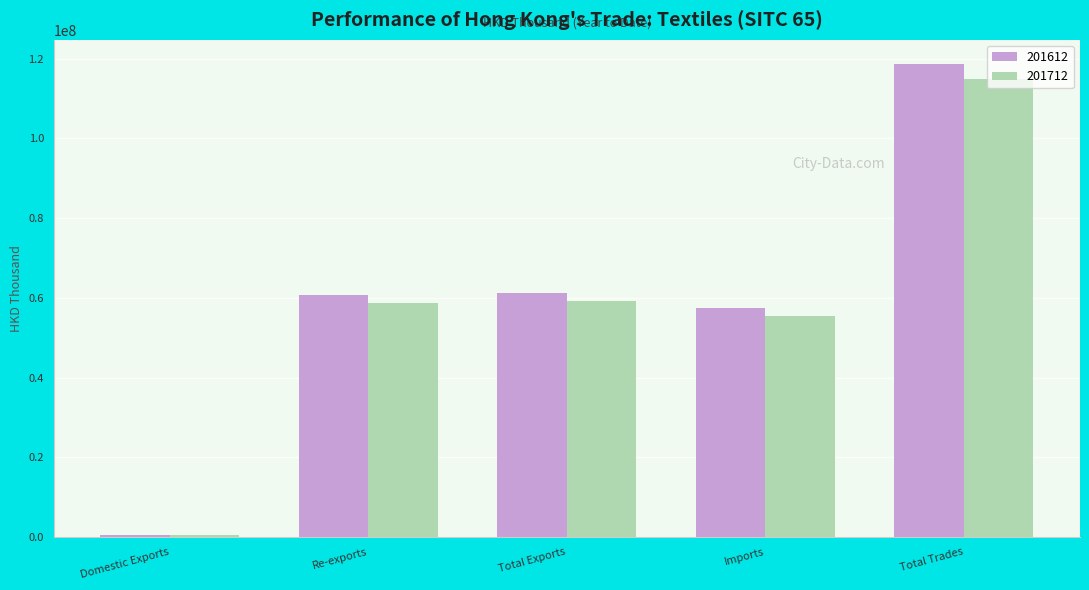

What is the value of the 201712 bar at the 2nd from the left?

58689142.2